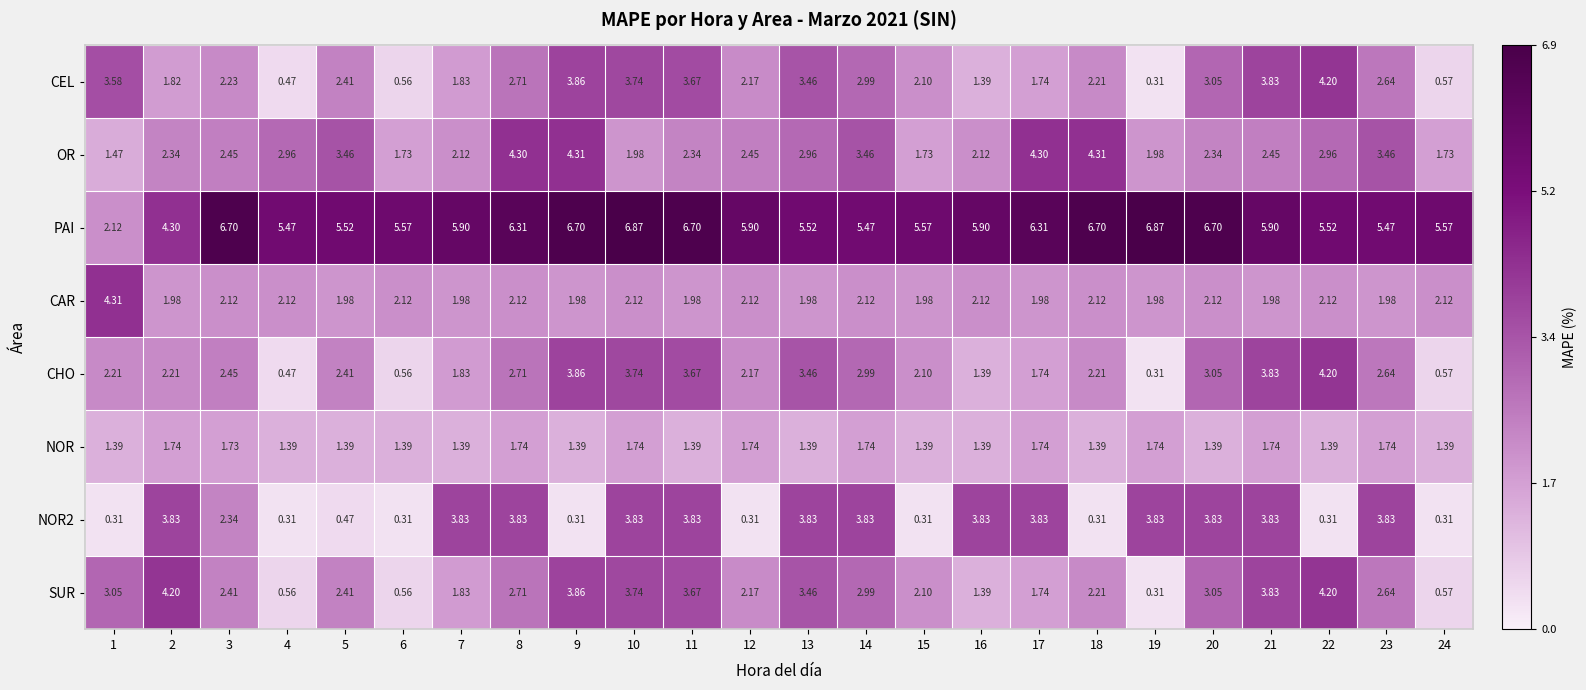

Which series has the largest range (max minus min)?

PAI